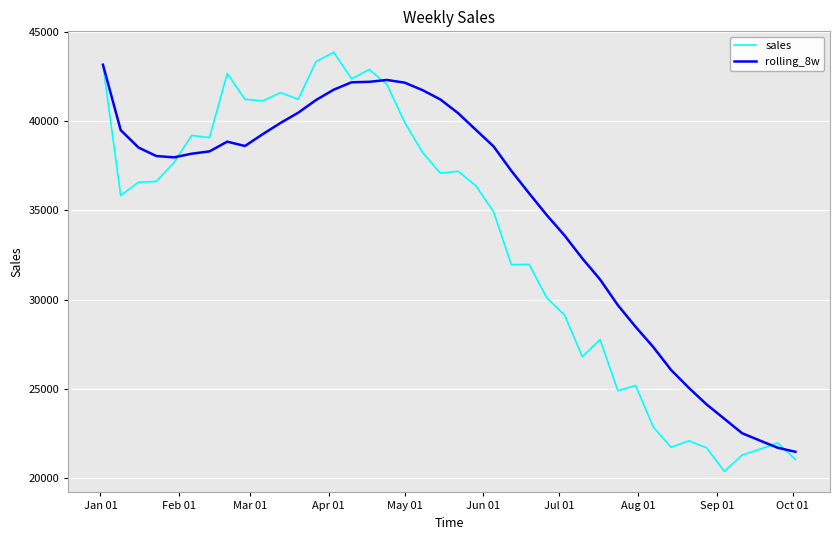

Which series has the largest range (max minus min)?

sales